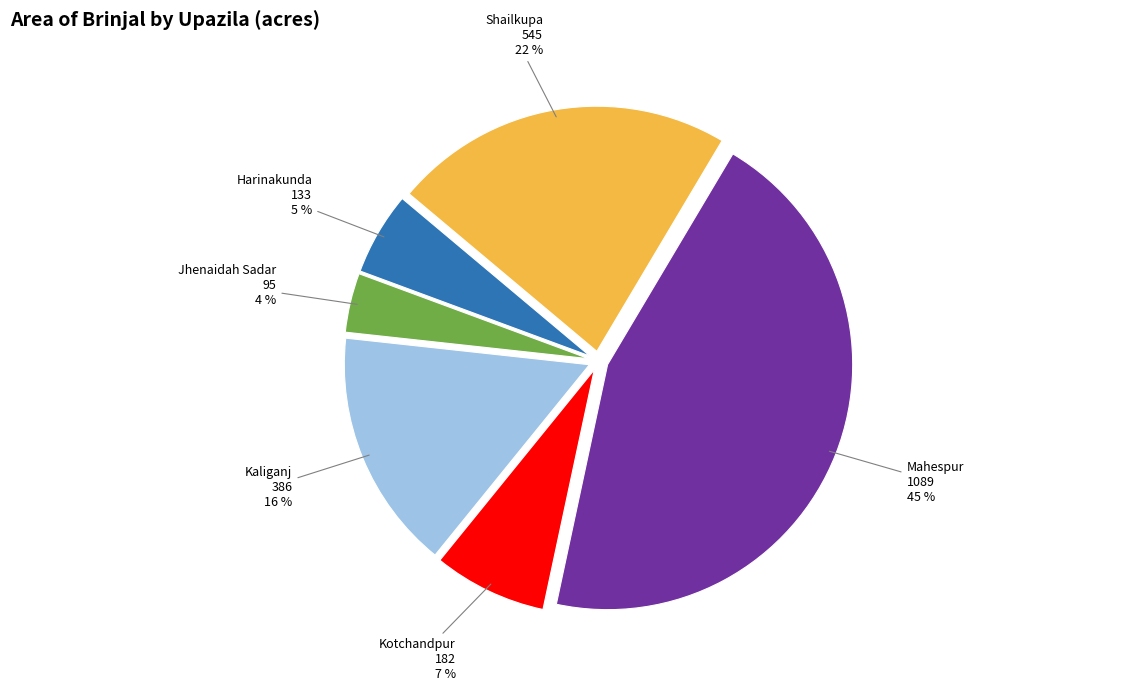

Is there any slice that represents more than half of the pie?

No